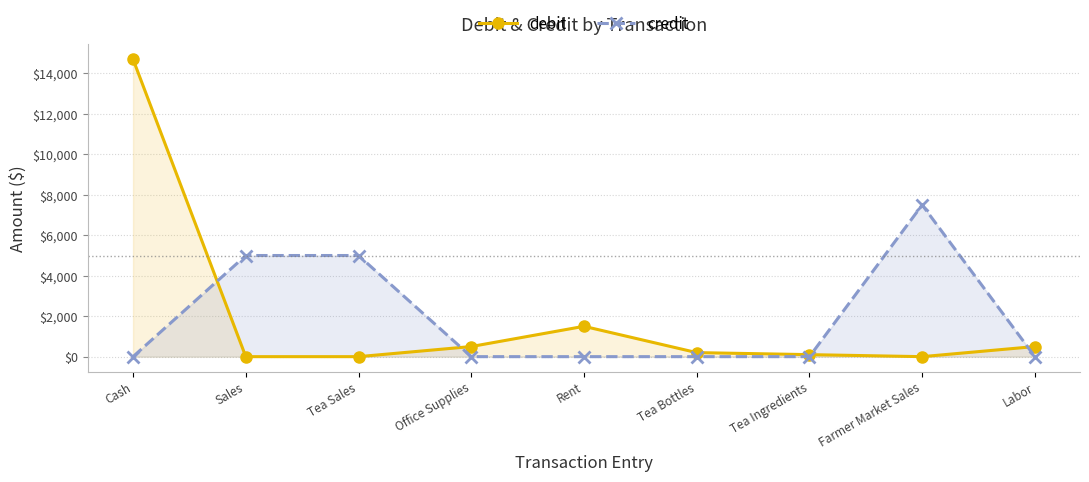

At Tea Sales, list the series in order from smallest to largest.

debit, credit